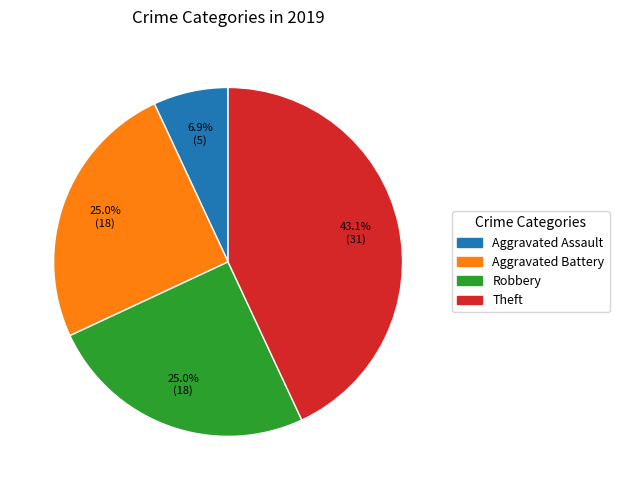

What percentage do Aggravated Assault and Theft together represent?

50.0%